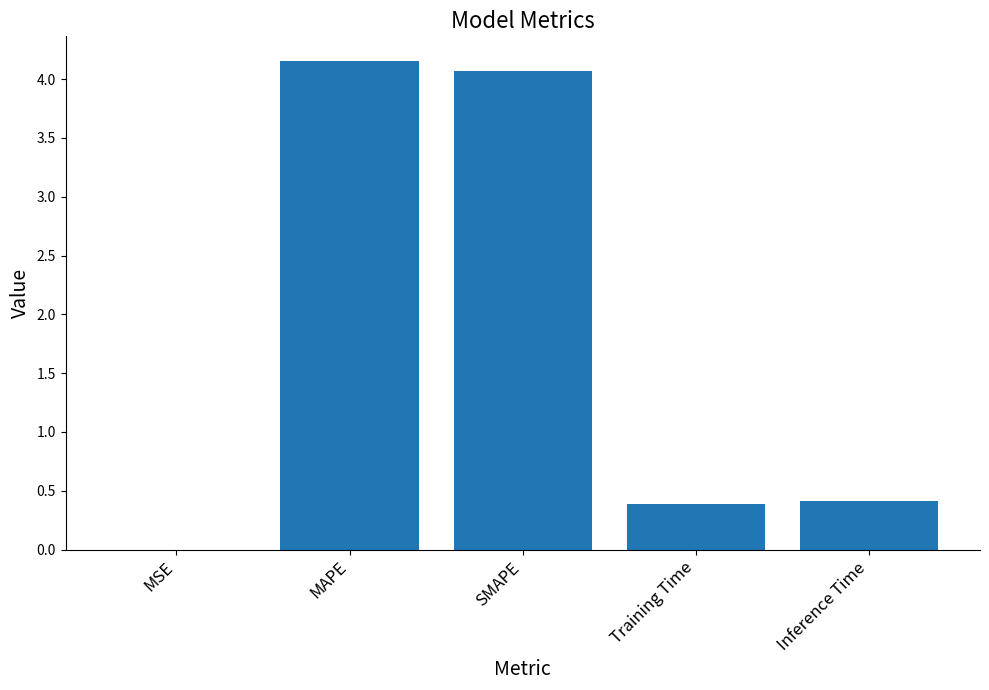

What is the change in value from SMAPE to Inference Time?

-3.7